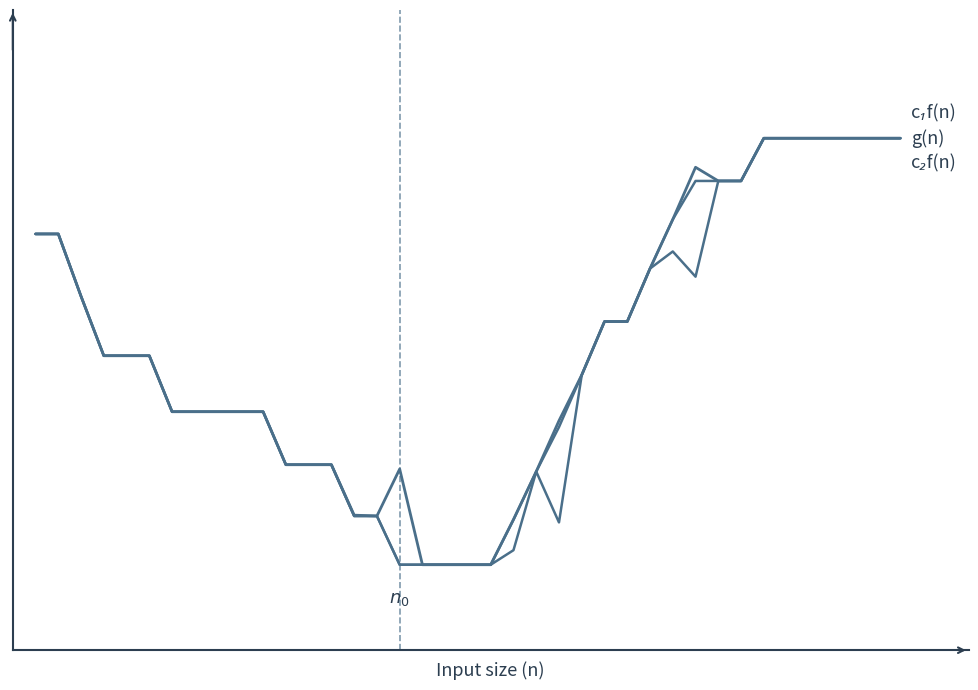

Does the chart have visible grid lines?

No